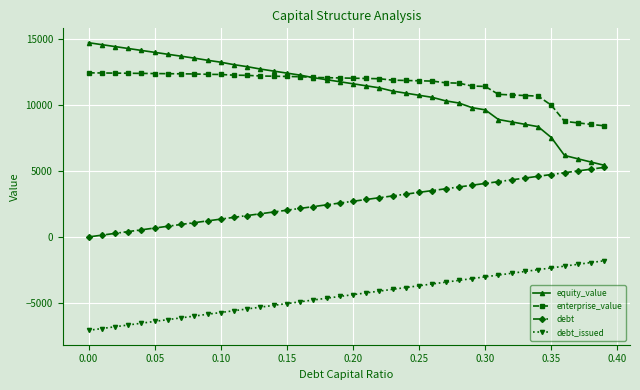

True or false: enterprise_value and debt cross at least once.

False